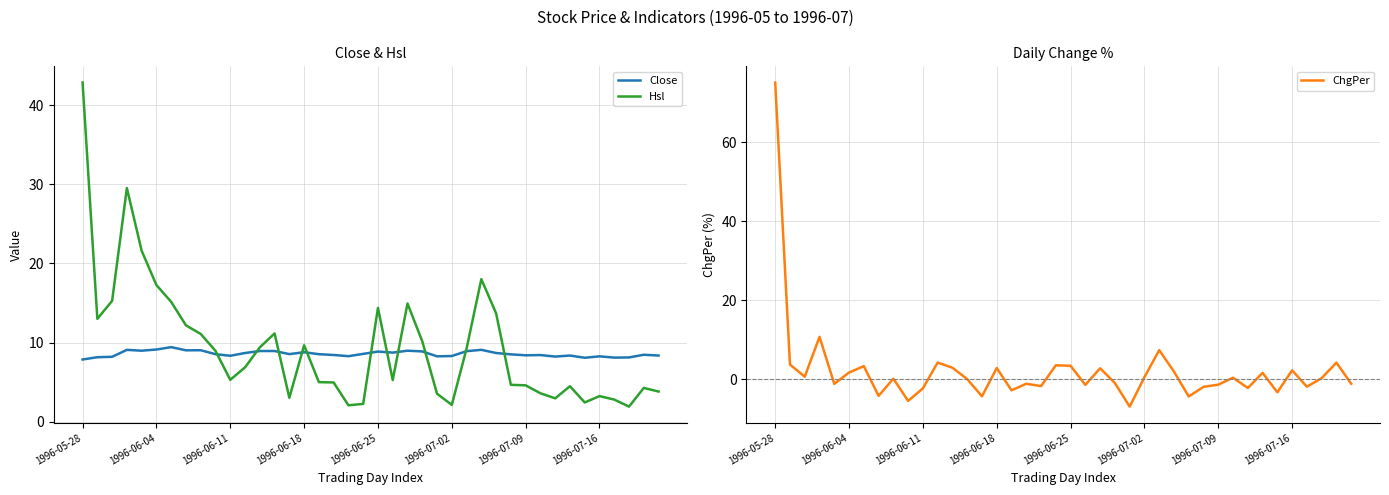

What is the lowest value of the Close series?

7.9